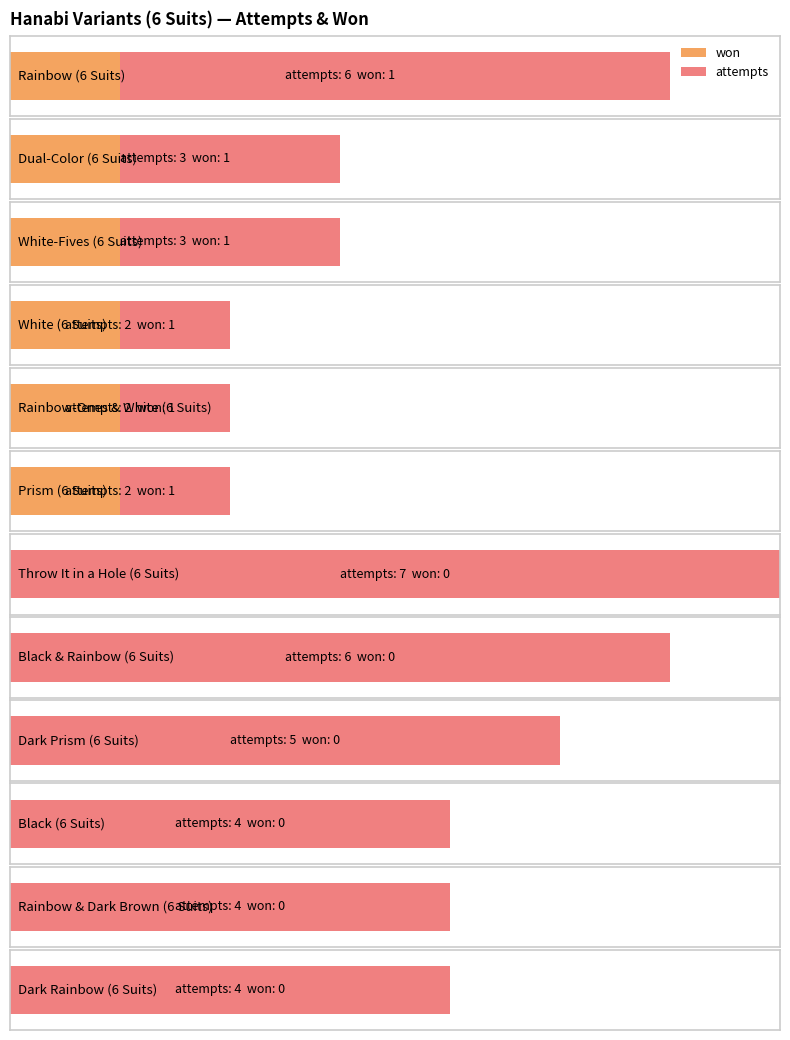

At which label does attempts first exceed 2?

Rainbow (6 Suits)